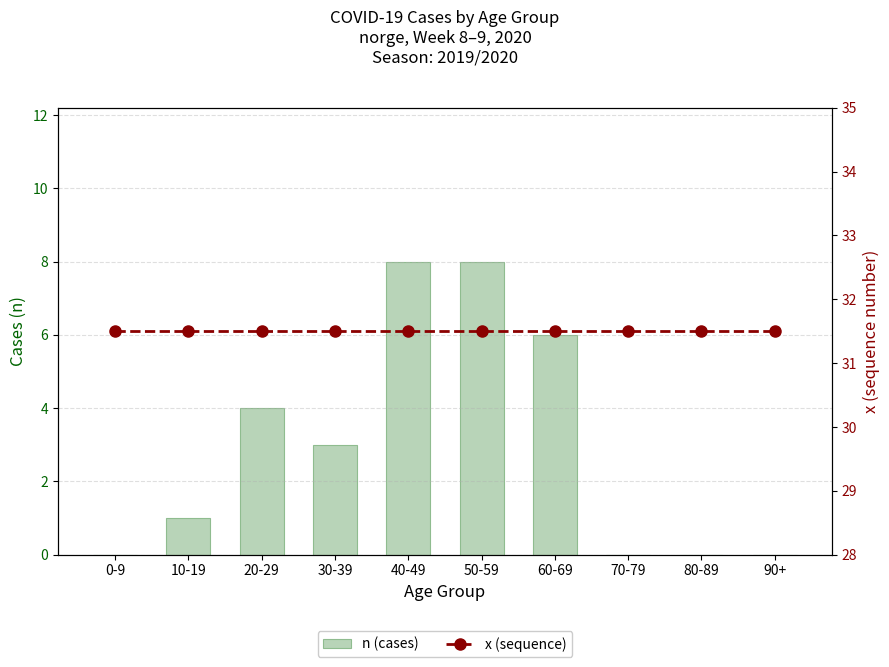

What is the total value across all series at 90+?

31.5